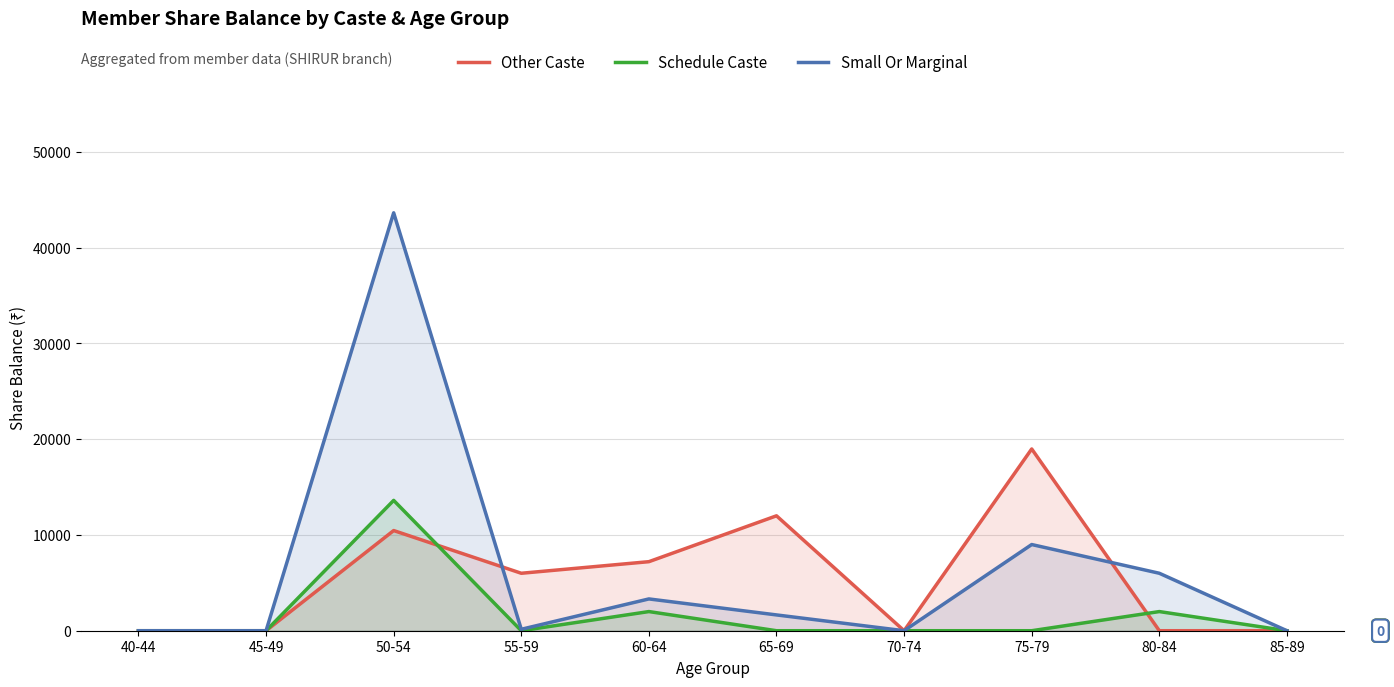

Which series changed the most between 80-84 and 85-89?

Small Or Marginal